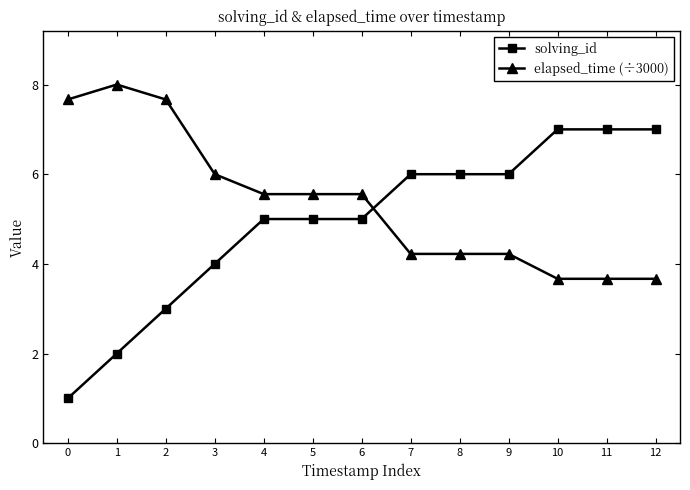

Which series has the largest range (max minus min)?

solving_id